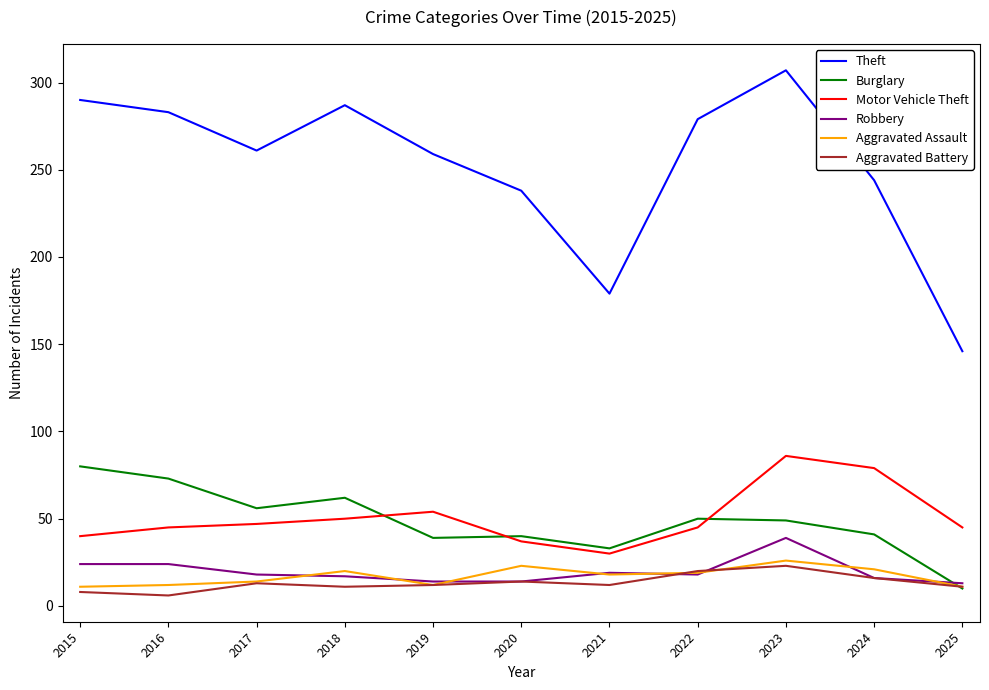

Is the value of Aggravated Assault at 2024 greater than the value of Aggravated Battery at 2019?

Yes